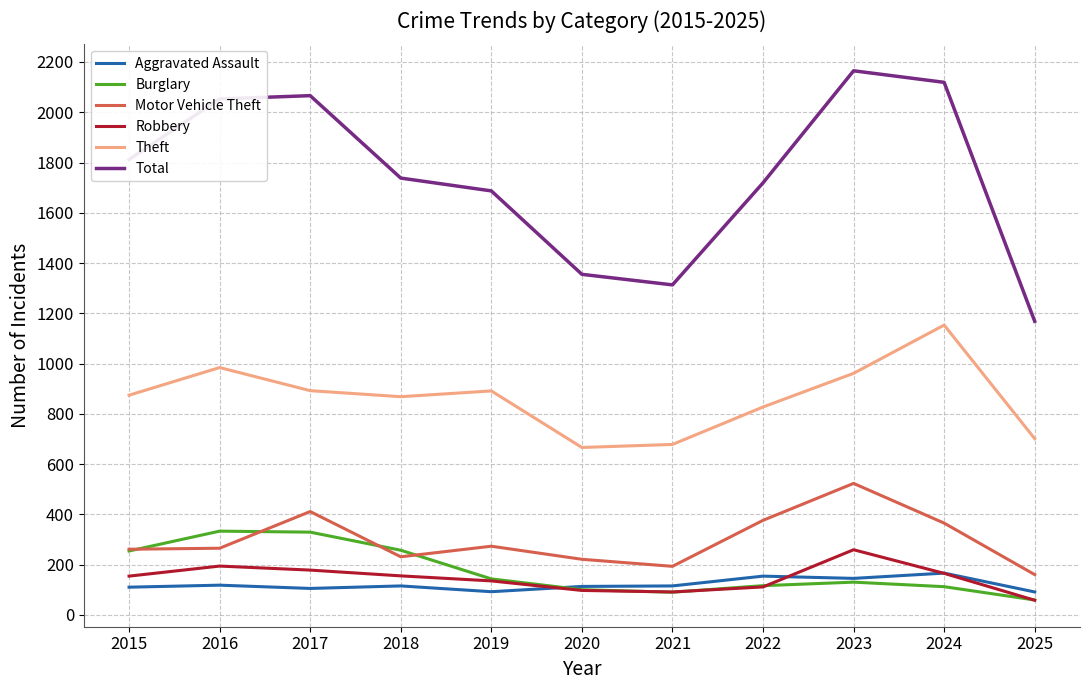

True or false: Motor Vehicle Theft has a value of 261 at 2015.

True